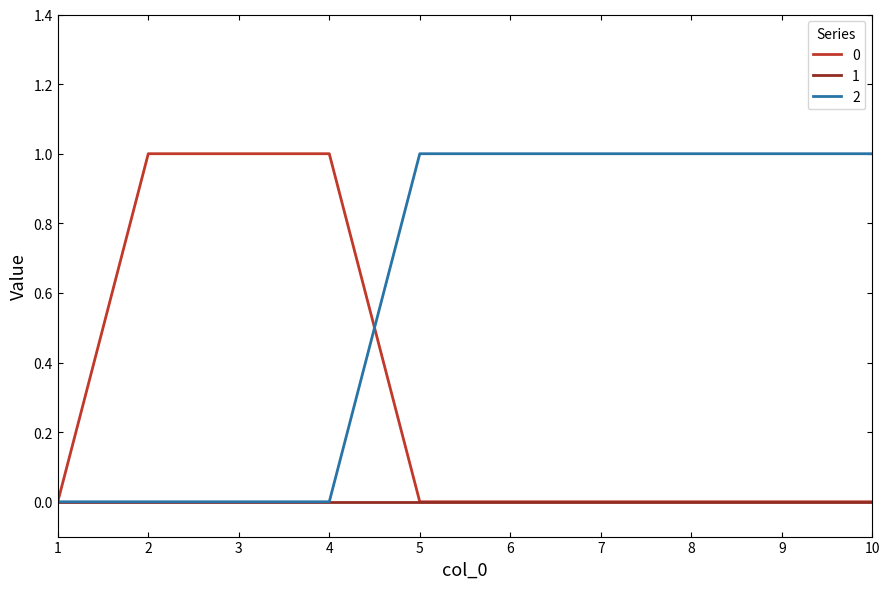

What is the greatest value displayed?

1